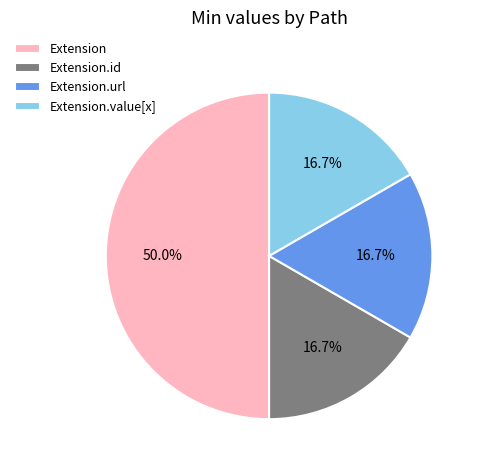

What percentage is NOT represented by Extension.url?

83.3%